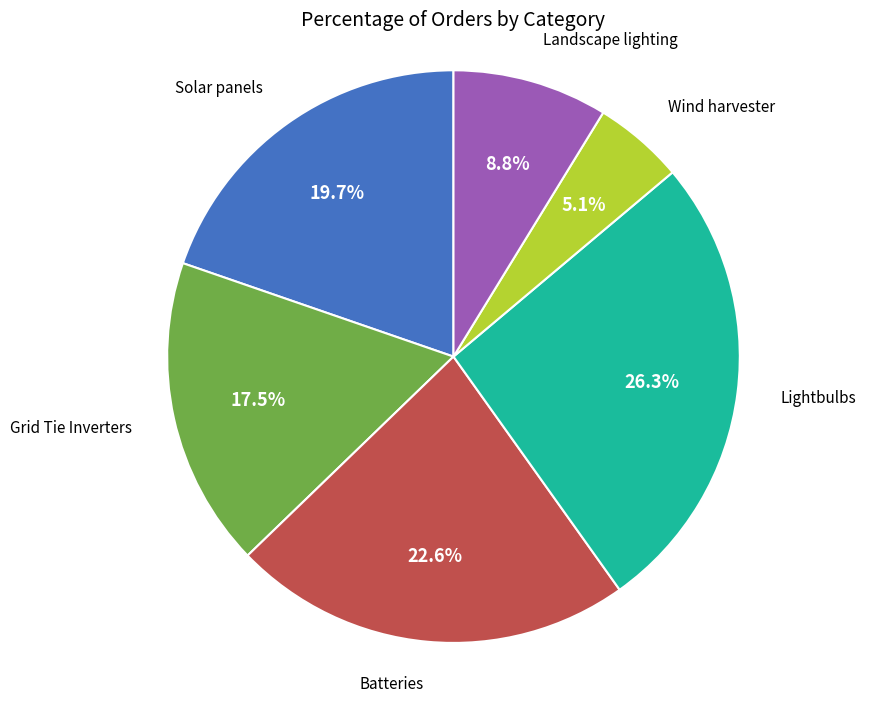

Does any single category account for the majority?

No